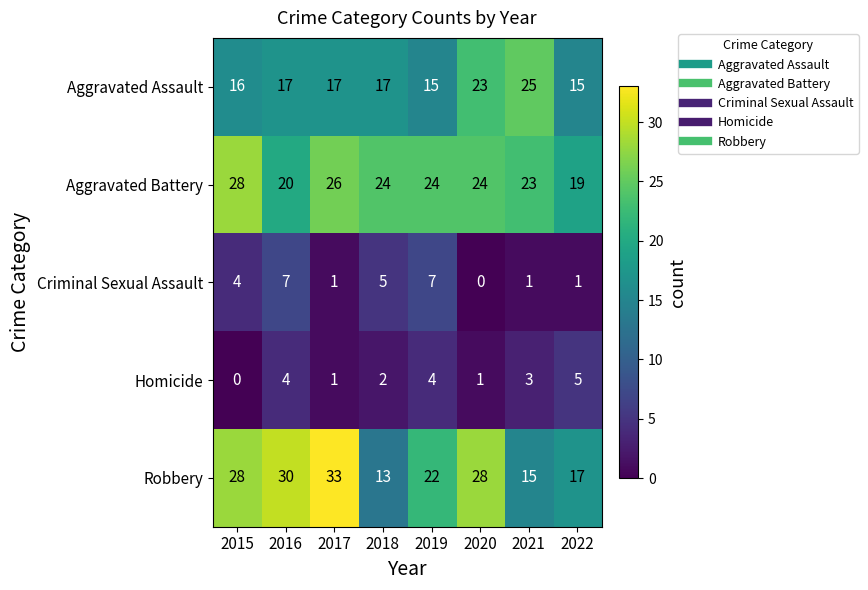

Where is Homicide nearest to the value 2?

2018